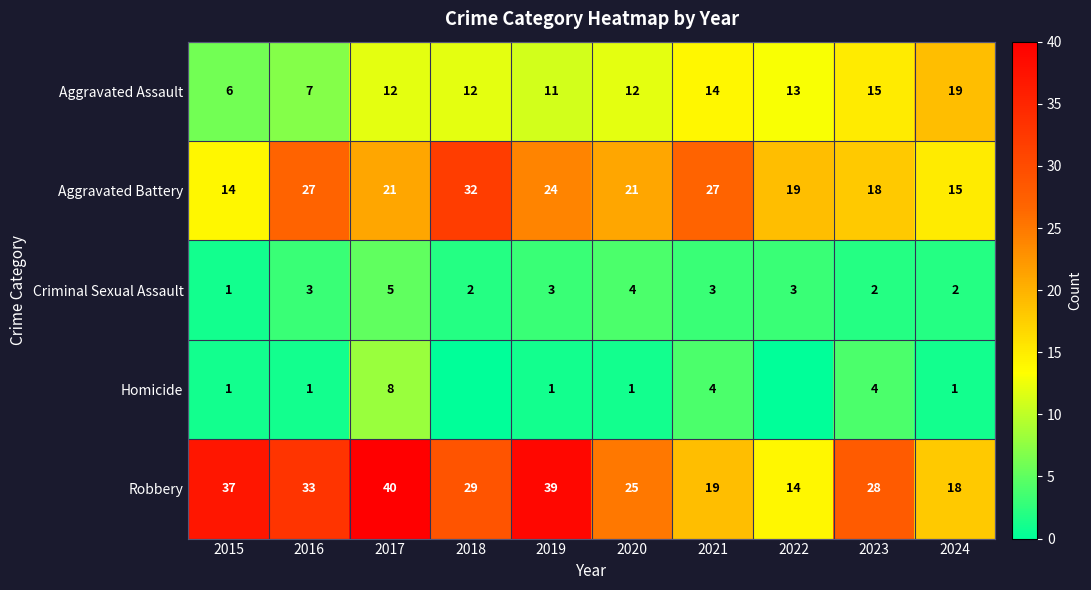

At which label does Robbery first exceed 29?

2015